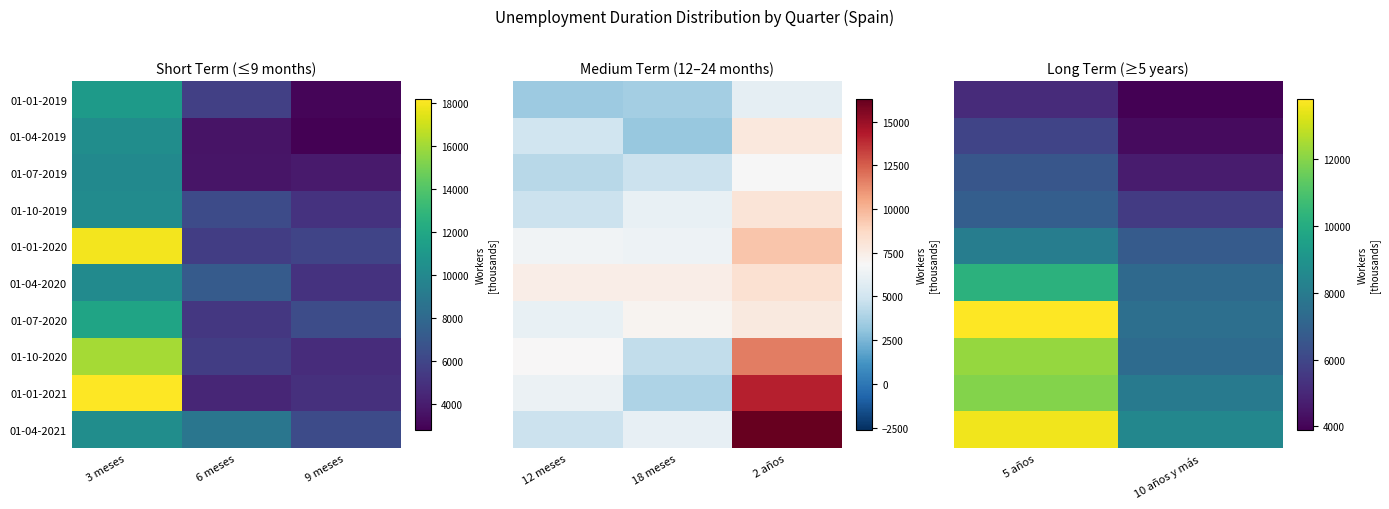

At which category is the sum across all series the highest?

5 años